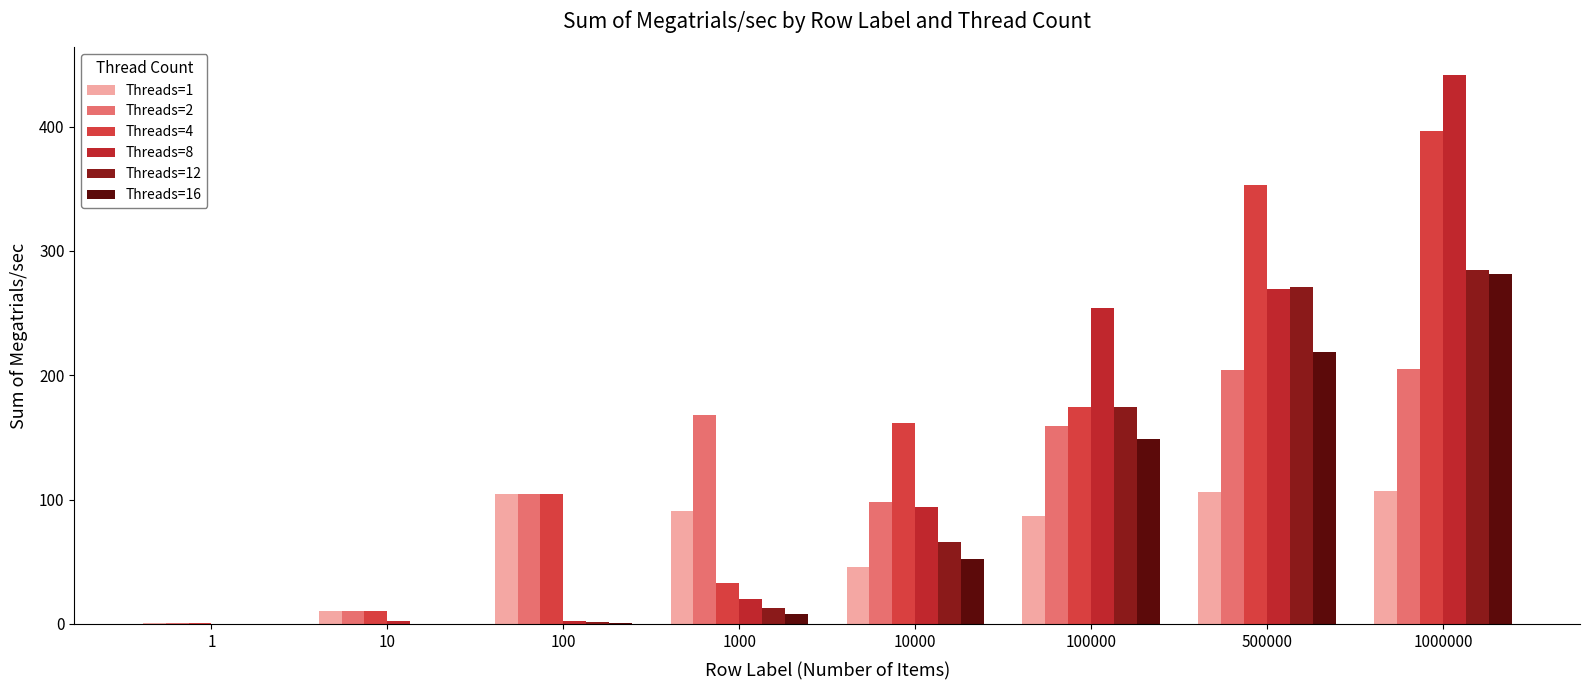

At which category is the sum across all series the highest?

1000000